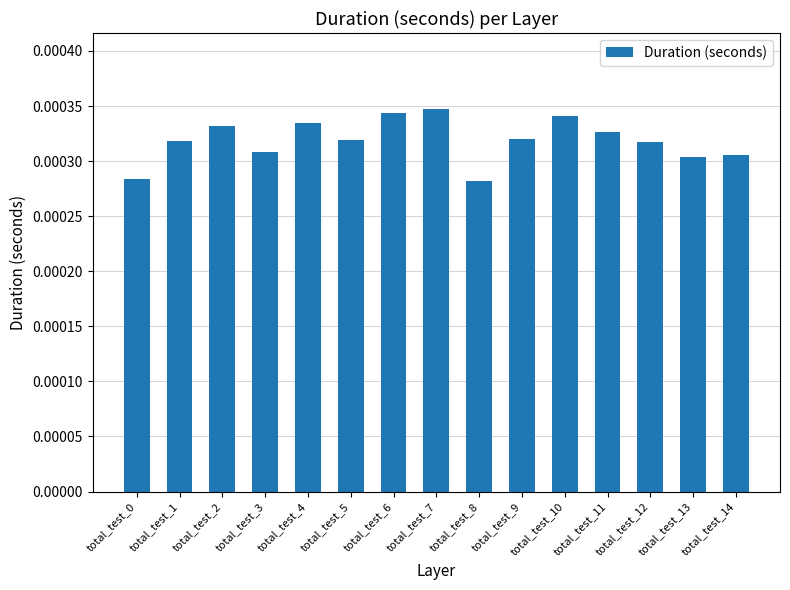

Count the values in the range 0 to 1.

15